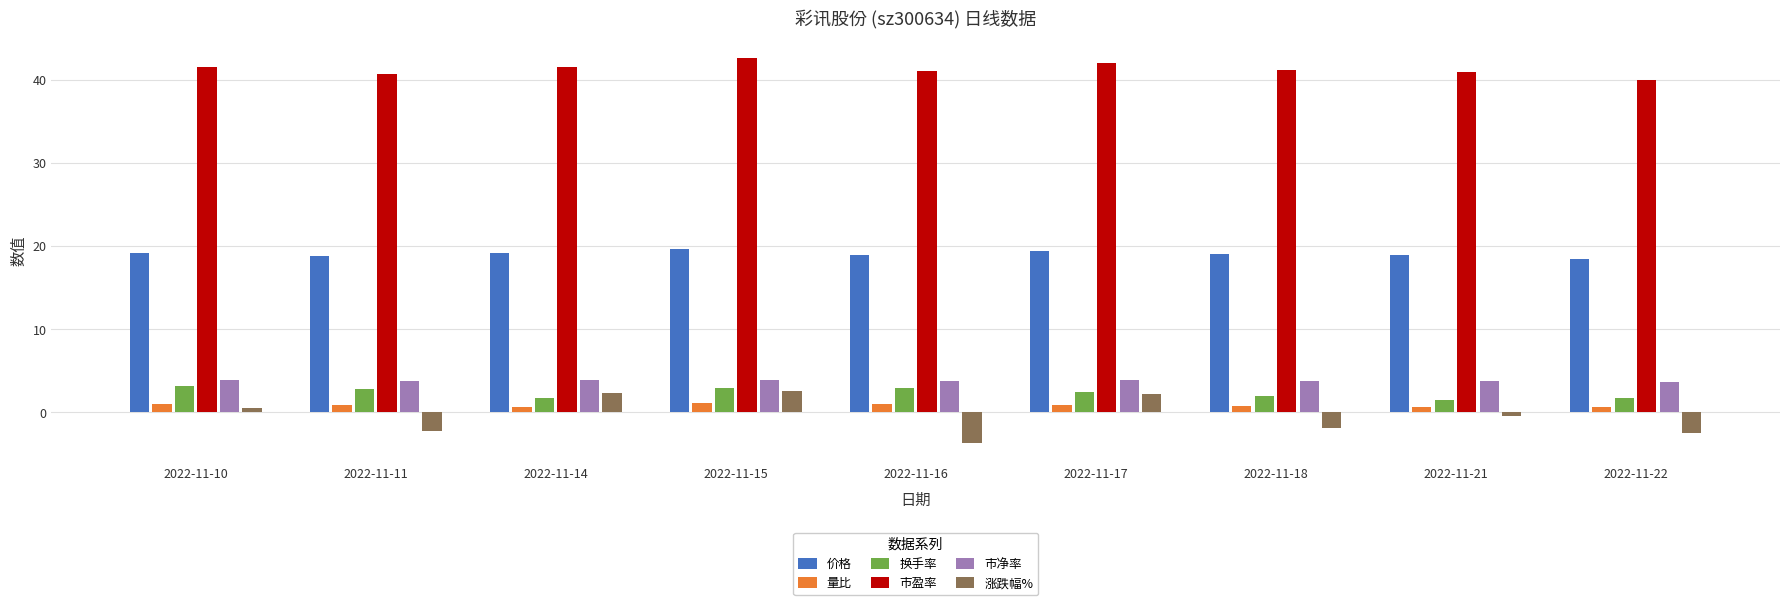

What are all the series names shown in the legend?

价格, 量比, 换手率, 市盈率, 市净率, 涨跌幅%